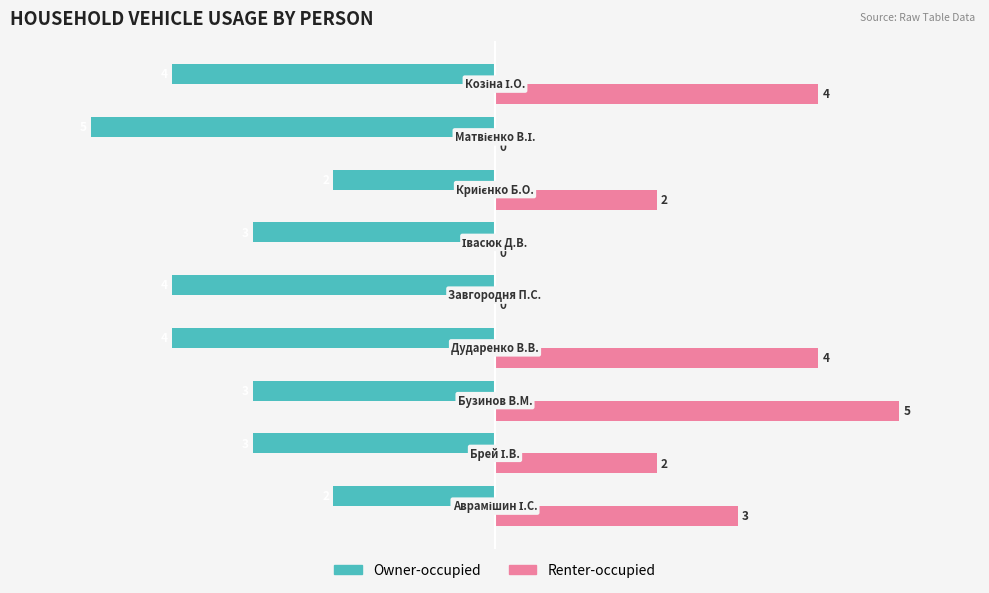

Which series has the largest total across all categories?

Renter-occupied